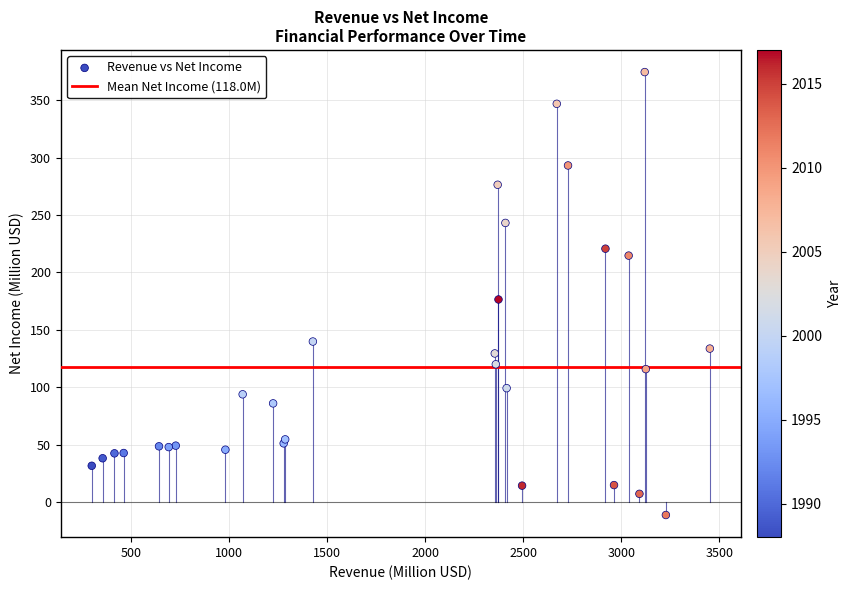

What Y value in the scatter plot is closest to 181?

176.4